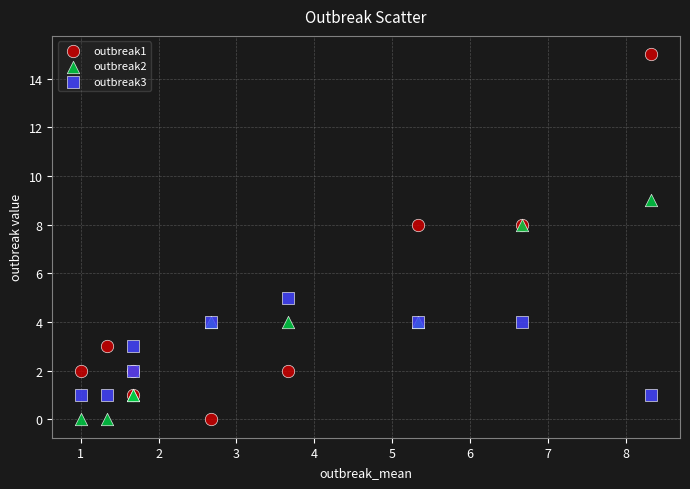

Which series has the largest Y range (max minus min)?

outbreak1